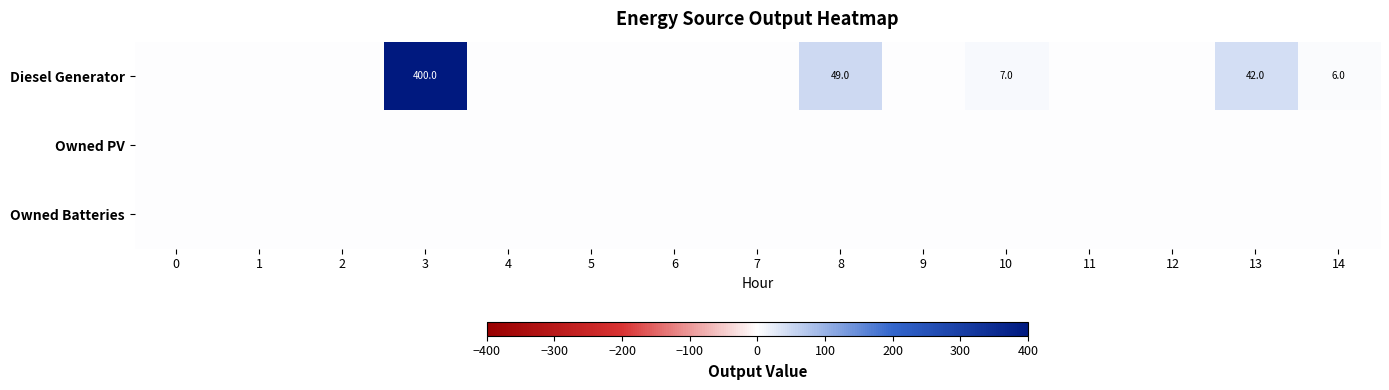

The Diesel Generator series shows 15 at 8. True or false?

False